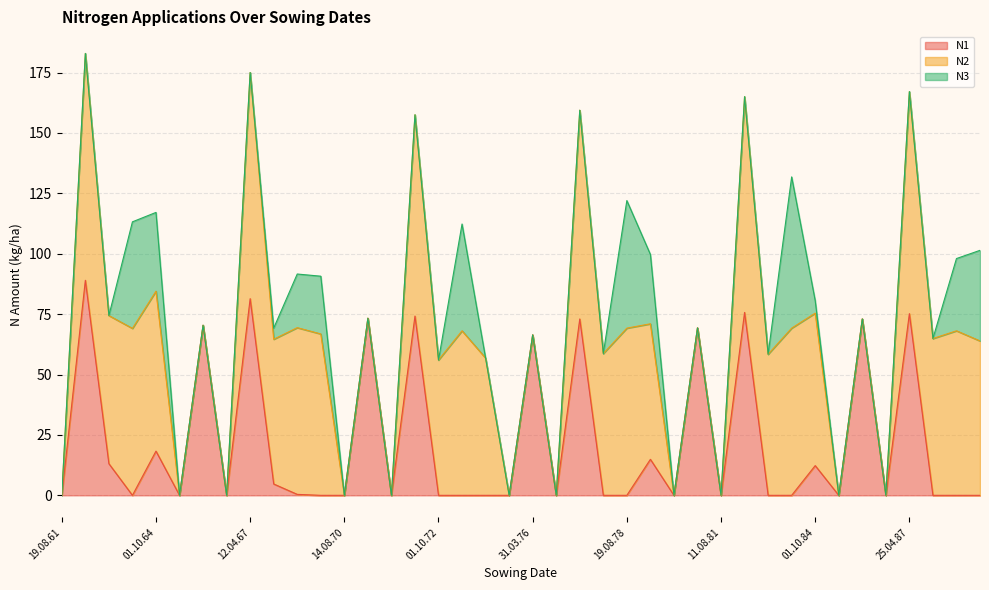

What is the label of the 28th point from the left?

30.03.81